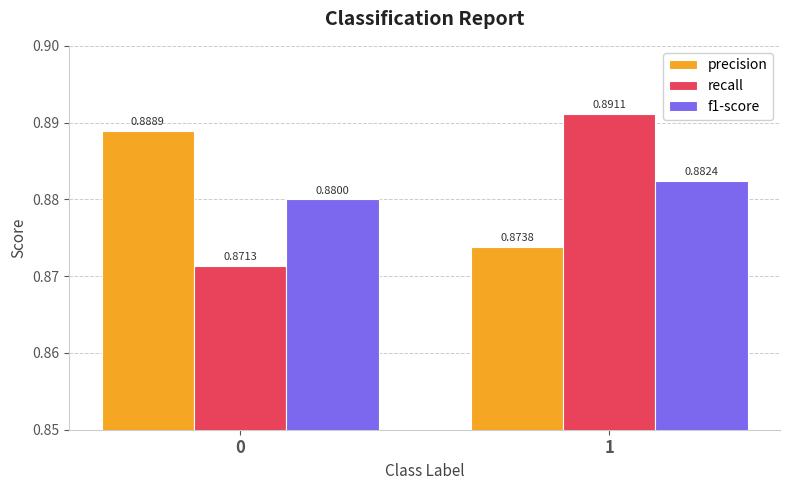

What are all the series names shown in the legend?

precision, recall, f1-score